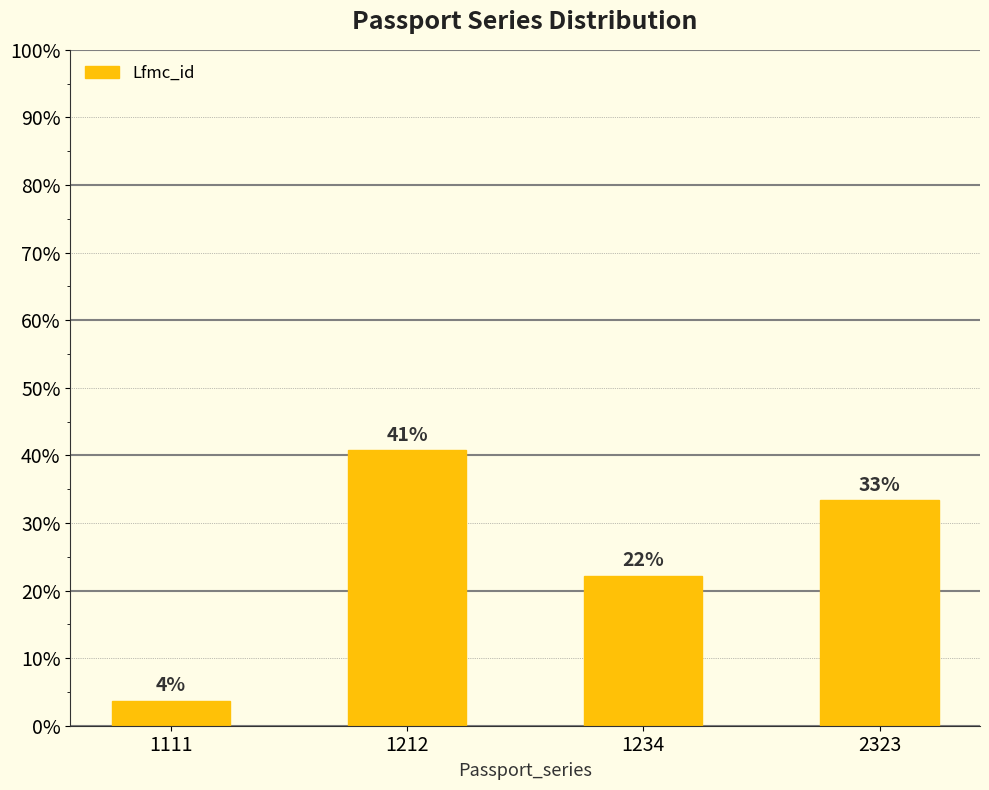

List the labels in order of value, largest first.

1212, 2323, 1234, 1111